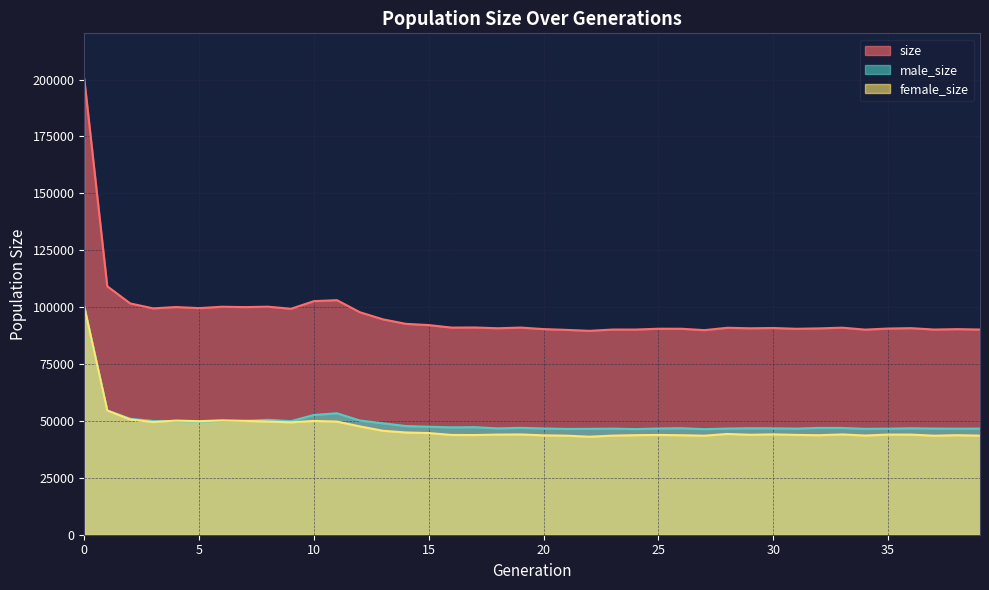

True or false: size has a value of 90339 at 38.

True